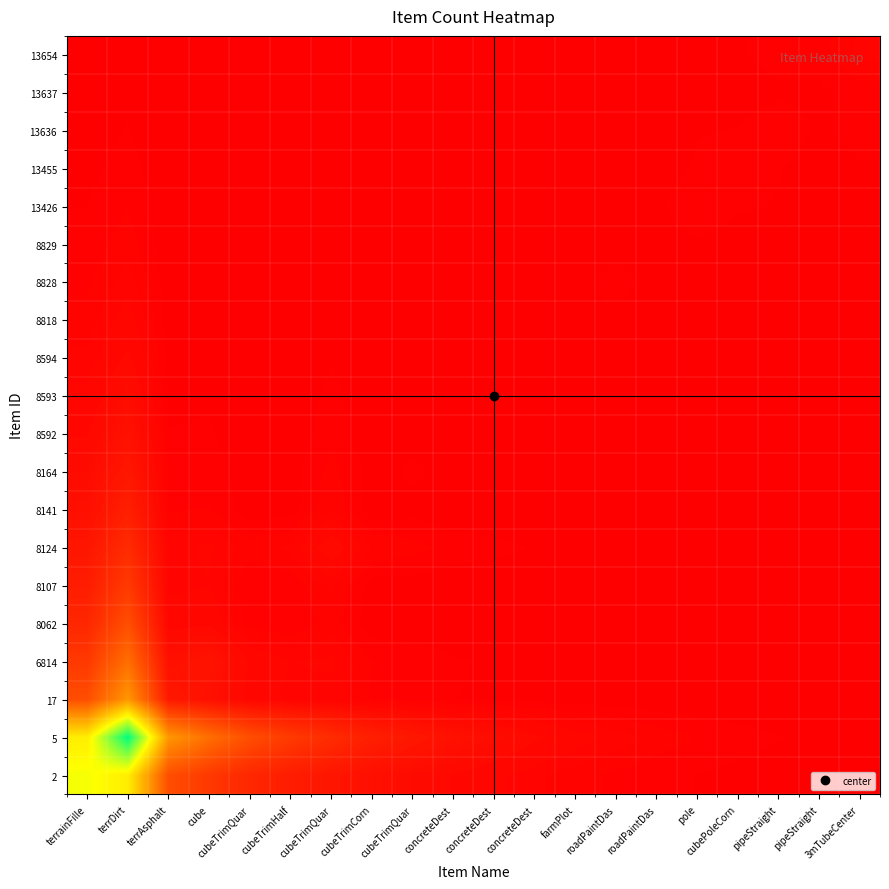

Reading right to left, extract all data points from this chart.

2: 3mTubeCenter=0.0	pipeStraight=0.0	pipeStraight=0.0	cubePoleCorn=0.0	pole=0.0	roadPaintDas=0.0	roadPaintDas=0.0	farmPlot=0.0	concreteDest=0.0	concreteDest=0.0	concreteDest=0.0	cubeTrimQuar=0.0	cubeTrimCorn=0.0	cubeTrimQuar=0.1	cubeTrimHalf=0.1	cubeTrimQuar=0.1	cube=0.1	terrAsphalt=0.2	terrDirt=0.6	terrainFille=0.7
5: 3mTubeCenter=0.0	pipeStraight=0.0	pipeStraight=0.0	cubePoleCorn=0.0	pole=0.0	roadPaintDas=0.0	roadPaintDas=0.0	farmPlot=0.0	concreteDest=0.0	concreteDest=0.0	concreteDest=0.0	cubeTrimQuar=0.1	cubeTrimCorn=0.1	cubeTrimQuar=0.1	cubeTrimHalf=0.2	cubeTrimQuar=0.2	cube=0.3	terrAsphalt=0.4	terrDirt=1.0	terrainFille=0.6
17: 3mTubeCenter=0.0	pipeStraight=0.0	pipeStraight=0.0	cubePoleCorn=0.0	pole=0.0	roadPaintDas=0.0	roadPaintDas=0.0	farmPlot=0.0	concreteDest=0.0	concreteDest=0.0	concreteDest=0.0	cubeTrimQuar=0.0	cubeTrimCorn=0.0	cubeTrimQuar=0.0	cubeTrimHalf=0.0	cubeTrimQuar=0.0	cube=0.0	terrAsphalt=0.1	terrDirt=0.4	terrainFille=0.2
6814: 3mTubeCenter=0.0	pipeStraight=0.0	pipeStraight=0.0	cubePoleCorn=0.0	pole=0.0	roadPaintDas=0.0	roadPaintDas=0.0	farmPlot=0.0	concreteDest=0.0	concreteDest=0.0	concreteDest=0.0	cubeTrimQuar=0.0	cubeTrimCorn=0.0	cubeTrimQuar=0.0	cubeTrimHalf=0.0	cubeTrimQuar=0.0	cube=0.1	terrAsphalt=0.0	terrDirt=0.3	terrainFille=0.1
8062: 3mTubeCenter=0.0	pipeStraight=0.0	pipeStraight=0.0	cubePoleCorn=0.0	pole=0.0	roadPaintDas=0.0	roadPaintDas=0.0	farmPlot=0.0	concreteDest=0.0	concreteDest=0.0	concreteDest=0.0	cubeTrimQuar=0.0	cubeTrimCorn=0.0	cubeTrimQuar=0.0	cubeTrimHalf=0.0	cubeTrimQuar=0.0	cube=0.0	terrAsphalt=0.0	terrDirt=0.2	terrainFille=0.1
8107: 3mTubeCenter=0.0	pipeStraight=0.0	pipeStraight=0.0	cubePoleCorn=0.0	pole=0.0	roadPaintDas=0.0	roadPaintDas=0.0	farmPlot=0.0	concreteDest=0.0	concreteDest=0.0	concreteDest=0.0	cubeTrimQuar=0.0	cubeTrimCorn=0.0	cubeTrimQuar=0.0	cubeTrimHalf=0.0	cubeTrimQuar=0.0	cube=0.0	terrAsphalt=0.0	terrDirt=0.2	terrainFille=0.1
8124: 3mTubeCenter=0.0	pipeStraight=0.0	pipeStraight=0.0	cubePoleCorn=0.0	pole=0.0	roadPaintDas=0.0	roadPaintDas=0.0	farmPlot=0.0	concreteDest=0.0	concreteDest=0.0	concreteDest=0.0	cubeTrimQuar=0.0	cubeTrimCorn=0.0	cubeTrimQuar=0.0	cubeTrimHalf=0.0	cubeTrimQuar=0.0	cube=0.0	terrAsphalt=0.0	terrDirt=0.1	terrainFille=0.1
8141: 3mTubeCenter=0.0	pipeStraight=0.0	pipeStraight=0.0	cubePoleCorn=0.0	pole=0.0	roadPaintDas=0.0	roadPaintDas=0.0	farmPlot=0.0	concreteDest=0.0	concreteDest=0.0	concreteDest=0.0	cubeTrimQuar=0.0	cubeTrimCorn=0.0	cubeTrimQuar=0.0	cubeTrimHalf=0.0	cubeTrimQuar=0.0	cube=0.0	terrAsphalt=0.0	terrDirt=0.1	terrainFille=0.0
8164: 3mTubeCenter=0.0	pipeStraight=0.0	pipeStraight=0.0	cubePoleCorn=0.0	pole=0.0	roadPaintDas=0.0	roadPaintDas=0.0	farmPlot=0.0	concreteDest=0.0	concreteDest=0.0	concreteDest=0.0	cubeTrimQuar=0.0	cubeTrimCorn=0.0	cubeTrimQuar=0.0	cubeTrimHalf=0.0	cubeTrimQuar=0.0	cube=0.0	terrAsphalt=0.0	terrDirt=0.1	terrainFille=0.0
8592: 3mTubeCenter=0.0	pipeStraight=0.0	pipeStraight=0.0	cubePoleCorn=0.0	pole=0.0	roadPaintDas=0.0	roadPaintDas=0.0	farmPlot=0.0	concreteDest=0.0	concreteDest=0.0	concreteDest=0.0	cubeTrimQuar=0.0	cubeTrimCorn=0.0	cubeTrimQuar=0.0	cubeTrimHalf=0.0	cubeTrimQuar=0.0	cube=0.0	terrAsphalt=0.0	terrDirt=0.0	terrainFille=0.0
8593: 3mTubeCenter=0.0	pipeStraight=0.0	pipeStraight=0.0	cubePoleCorn=0.0	pole=0.0	roadPaintDas=0.0	roadPaintDas=0.0	farmPlot=0.0	concreteDest=0.0	concreteDest=0.0	concreteDest=0.0	cubeTrimQuar=0.0	cubeTrimCorn=0.0	cubeTrimQuar=0.0	cubeTrimHalf=0.0	cubeTrimQuar=0.0	cube=0.0	terrAsphalt=0.0	terrDirt=0.0	terrainFille=0.0
8594: 3mTubeCenter=0.0	pipeStraight=0.0	pipeStraight=0.0	cubePoleCorn=0.0	pole=0.0	roadPaintDas=0.0	roadPaintDas=0.0	farmPlot=0.0	concreteDest=0.0	concreteDest=0.0	concreteDest=0.0	cubeTrimQuar=0.0	cubeTrimCorn=0.0	cubeTrimQuar=0.0	cubeTrimHalf=0.0	cubeTrimQuar=0.0	cube=0.0	terrAsphalt=0.0	terrDirt=0.0	terrainFille=0.0
8818: 3mTubeCenter=0.0	pipeStraight=0.0	pipeStraight=0.0	cubePoleCorn=0.0	pole=0.0	roadPaintDas=0.0	roadPaintDas=0.0	farmPlot=0.0	concreteDest=0.0	concreteDest=0.0	concreteDest=0.0	cubeTrimQuar=0.0	cubeTrimCorn=0.0	cubeTrimQuar=0.0	cubeTrimHalf=0.0	cubeTrimQuar=0.0	cube=0.0	terrAsphalt=0.0	terrDirt=0.0	terrainFille=0.0
8828: 3mTubeCenter=0.0	pipeStraight=0.0	pipeStraight=0.0	cubePoleCorn=0.0	pole=0.0	roadPaintDas=0.0	roadPaintDas=0.0	farmPlot=0.0	concreteDest=0.0	concreteDest=0.0	concreteDest=0.0	cubeTrimQuar=0.0	cubeTrimCorn=0.0	cubeTrimQuar=0.0	cubeTrimHalf=0.0	cubeTrimQuar=0.0	cube=0.0	terrAsphalt=0.0	terrDirt=0.0	terrainFille=0.0
8829: 3mTubeCenter=0.0	pipeStraight=0.0	pipeStraight=0.0	cubePoleCorn=0.0	pole=0.0	roadPaintDas=0.0	roadPaintDas=0.0	farmPlot=0.0	concreteDest=0.0	concreteDest=0.0	concreteDest=0.0	cubeTrimQuar=0.0	cubeTrimCorn=0.0	cubeTrimQuar=0.0	cubeTrimHalf=0.0	cubeTrimQuar=0.0	cube=0.0	terrAsphalt=0.0	terrDirt=0.0	terrainFille=0.0
13426: 3mTubeCenter=0.0	pipeStraight=0.0	pipeStraight=0.0	cubePoleCorn=0.0	pole=0.0	roadPaintDas=0.0	roadPaintDas=0.0	farmPlot=0.0	concreteDest=0.0	concreteDest=0.0	concreteDest=0.0	cubeTrimQuar=0.0	cubeTrimCorn=0.0	cubeTrimQuar=0.0	cubeTrimHalf=0.0	cubeTrimQuar=0.0	cube=0.0	terrAsphalt=0.0	terrDirt=0.0	terrainFille=0.0
13455: 3mTubeCenter=0.0	pipeStraight=0.0	pipeStraight=0.0	cubePoleCorn=0.0	pole=0.0	roadPaintDas=0.0	roadPaintDas=0.0	farmPlot=0.0	concreteDest=0.0	concreteDest=0.0	concreteDest=0.0	cubeTrimQuar=0.0	cubeTrimCorn=0.0	cubeTrimQuar=0.0	cubeTrimHalf=0.0	cubeTrimQuar=0.0	cube=0.0	terrAsphalt=0.0	terrDirt=0.0	terrainFille=0.0
13636: 3mTubeCenter=0.0	pipeStraight=0.0	pipeStraight=0.0	cubePoleCorn=0.0	pole=0.0	roadPaintDas=0.0	roadPaintDas=0.0	farmPlot=0.0	concreteDest=0.0	concreteDest=0.0	concreteDest=0.0	cubeTrimQuar=0.0	cubeTrimCorn=0.0	cubeTrimQuar=0.0	cubeTrimHalf=0.0	cubeTrimQuar=0.0	cube=0.0	terrAsphalt=0.0	terrDirt=0.0	terrainFille=0.0
13637: 3mTubeCenter=0.0	pipeStraight=0.0	pipeStraight=0.0	cubePoleCorn=0.0	pole=0.0	roadPaintDas=0.0	roadPaintDas=0.0	farmPlot=0.0	concreteDest=0.0	concreteDest=0.0	concreteDest=0.0	cubeTrimQuar=0.0	cubeTrimCorn=0.0	cubeTrimQuar=0.0	cubeTrimHalf=0.0	cubeTrimQuar=0.0	cube=0.0	terrAsphalt=0.0	terrDirt=0.0	terrainFille=0.0
13654: 3mTubeCenter=0.0	pipeStraight=0.0	pipeStraight=0.0	cubePoleCorn=0.0	pole=0.0	roadPaintDas=0.0	roadPaintDas=0.0	farmPlot=0.0	concreteDest=0.0	concreteDest=0.0	concreteDest=0.0	cubeTrimQuar=0.0	cubeTrimCorn=0.0	cubeTrimQuar=0.0	cubeTrimHalf=0.0	cubeTrimQuar=0.0	cube=0.0	terrAsphalt=0.0	terrDirt=0.0	terrainFille=0.0